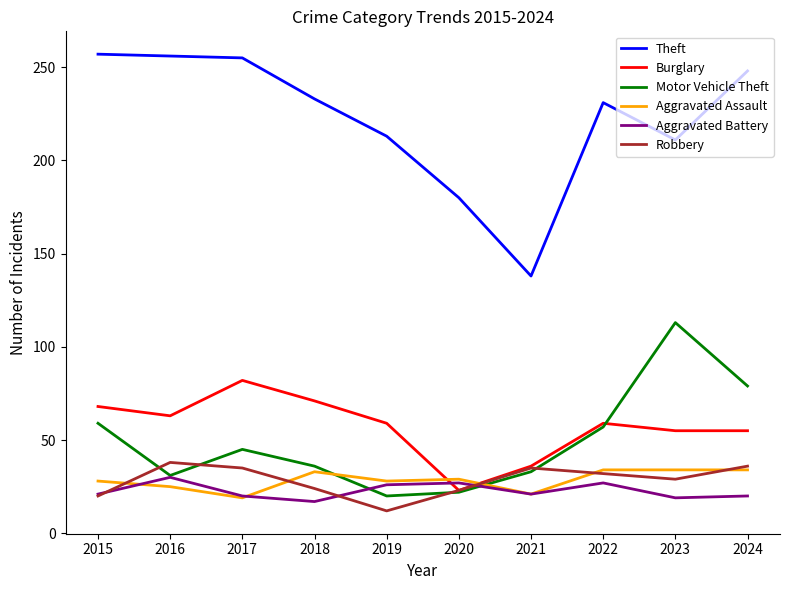

What are all the series names shown in the legend?

Theft, Burglary, Motor Vehicle Theft, Aggravated Assault, Aggravated Battery, Robbery